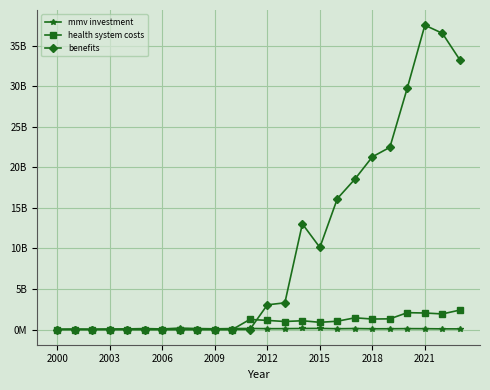

Is this an area chart (filled region under the line)?

No